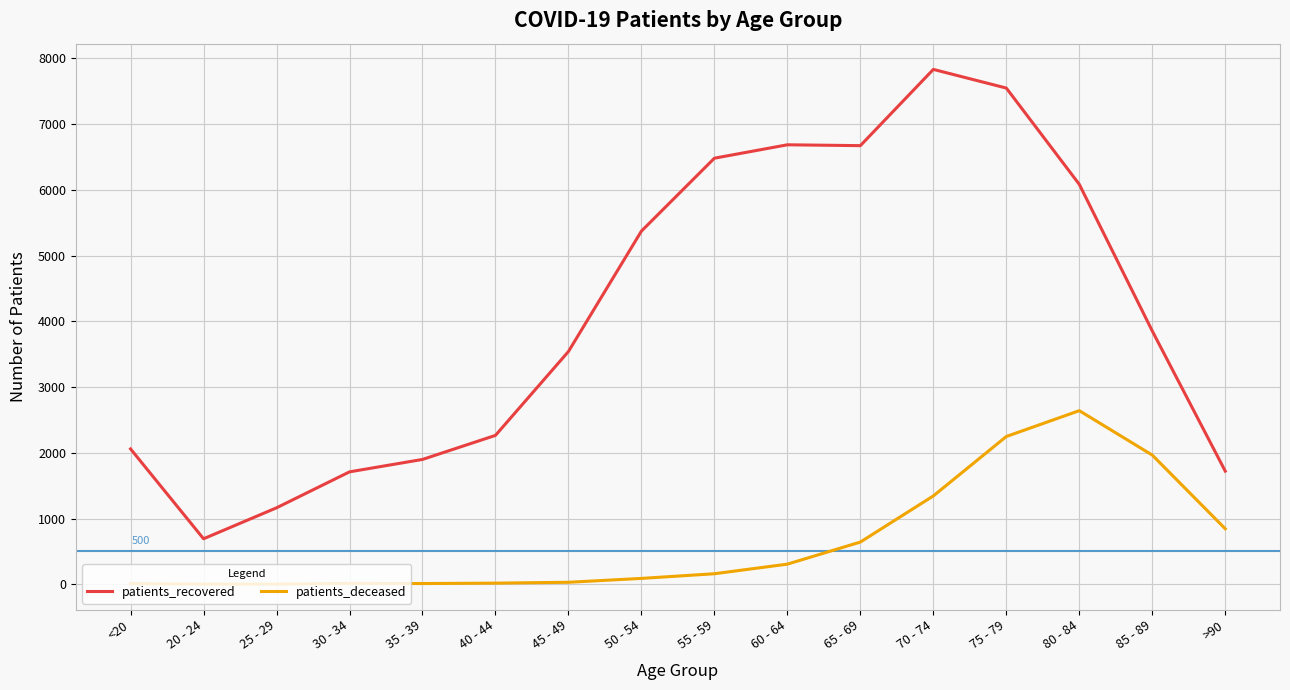

At which category is the sum across all series the highest?

75 - 79